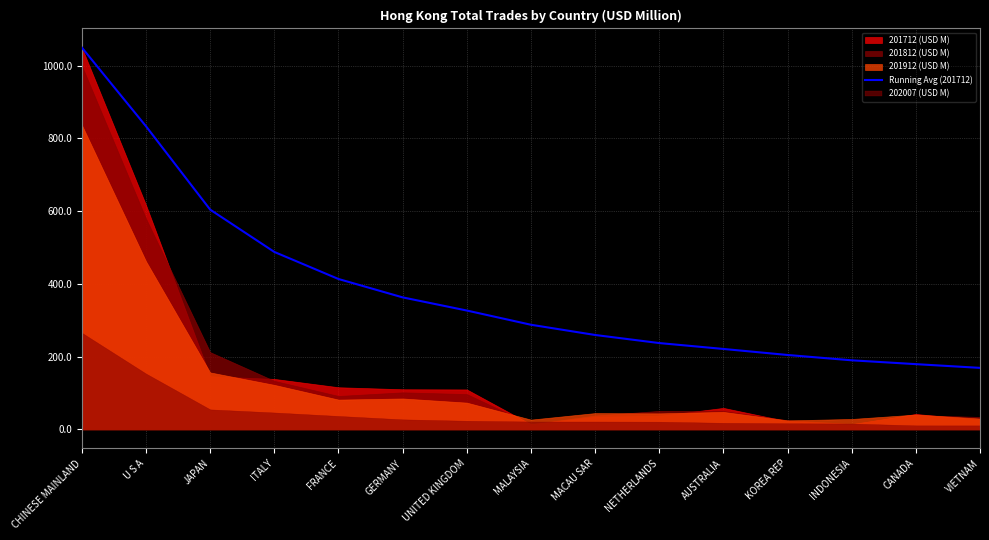

List the labels in order of value, smallest first.

VIETNAM, CANADA, INDONESIA, KOREA REP, AUSTRALIA, NETHERLANDS, MACAU SAR, MALAYSIA, UNITED KINGDOM, GERMANY, FRANCE, ITALY, JAPAN, U S A, CHINESE MAINLAND